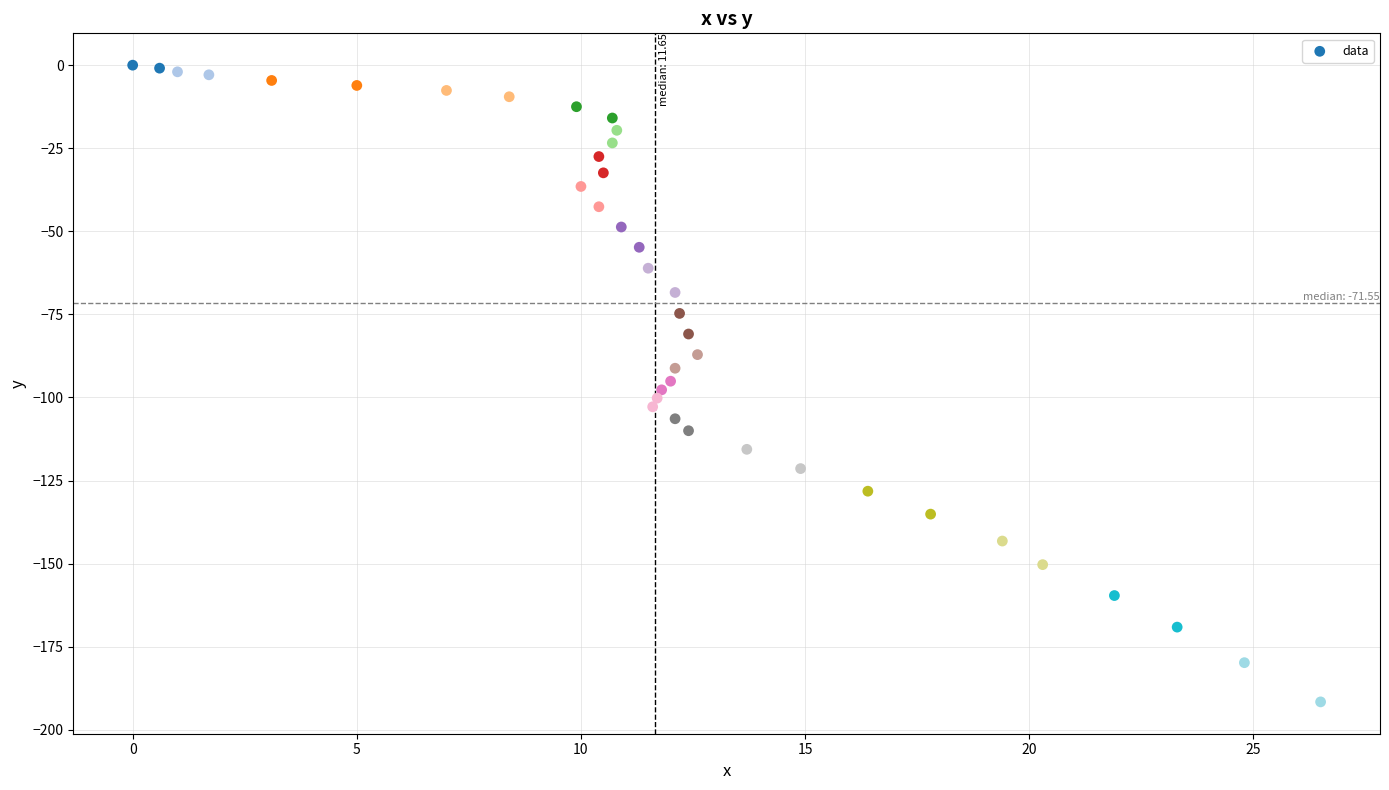

What is the range of X values (max minus min)?

26.5